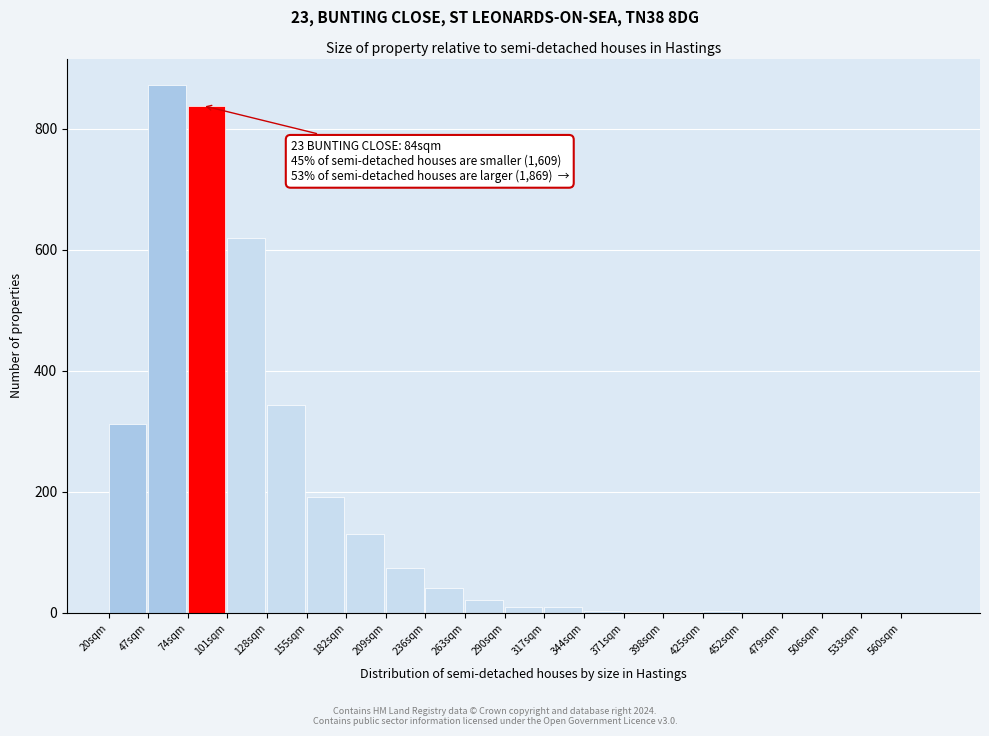

Over which range of the x-axis is the bar tallest?

47 to 74